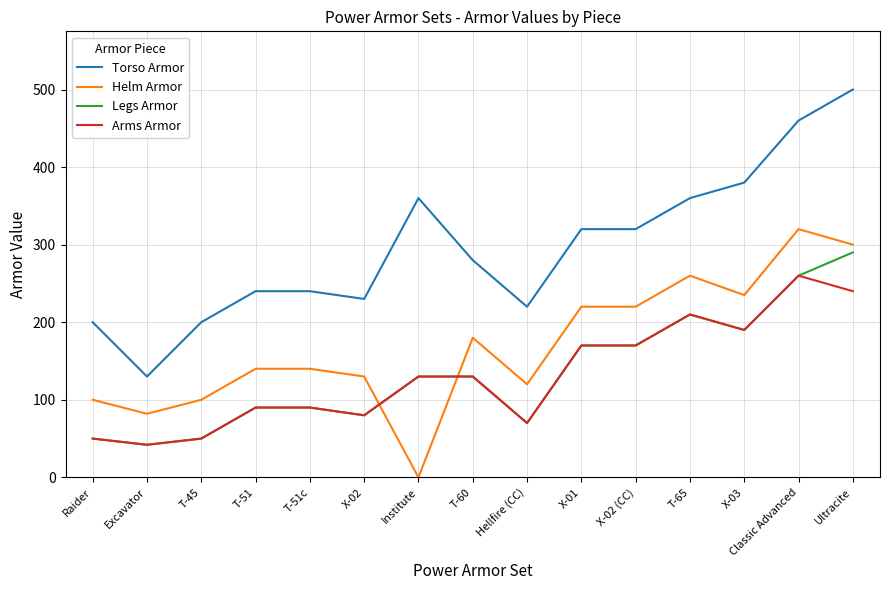

What is the total value across all series at T-51?

560